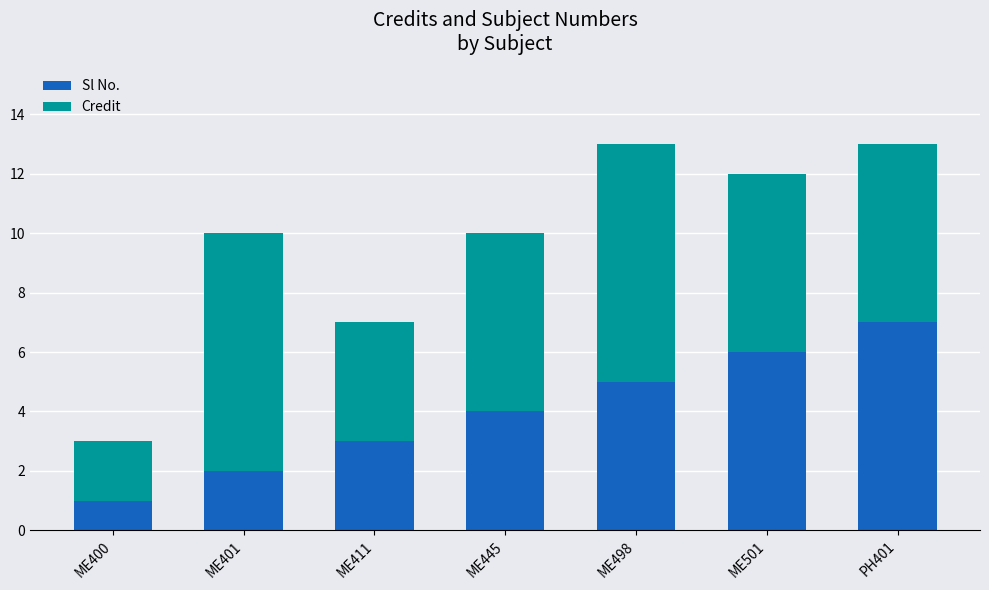

Is it true that Sl No. equals 5 at ME498?

True